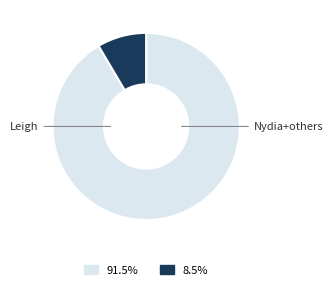

Which category has the smallest portion of the pie?

Leigh